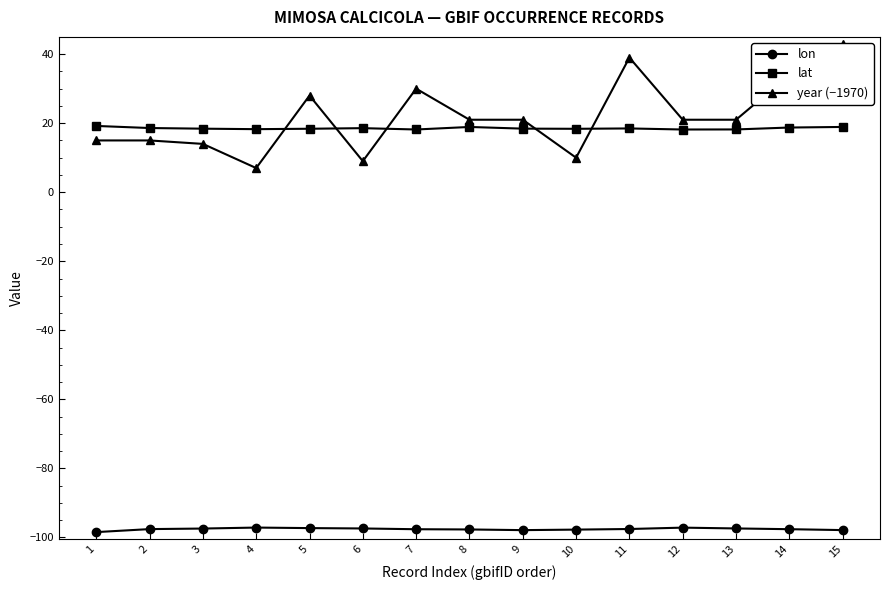

In lat, how many points are higher than both neighbors (excluding endpoints)?

3